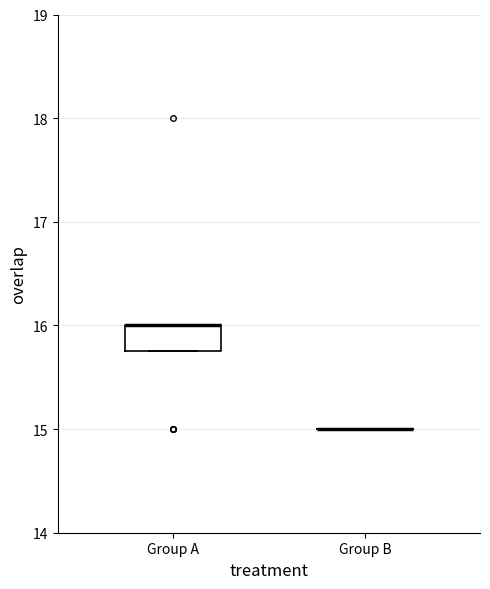

Which box is the tallest, from its lower edge to its upper edge?

Group A